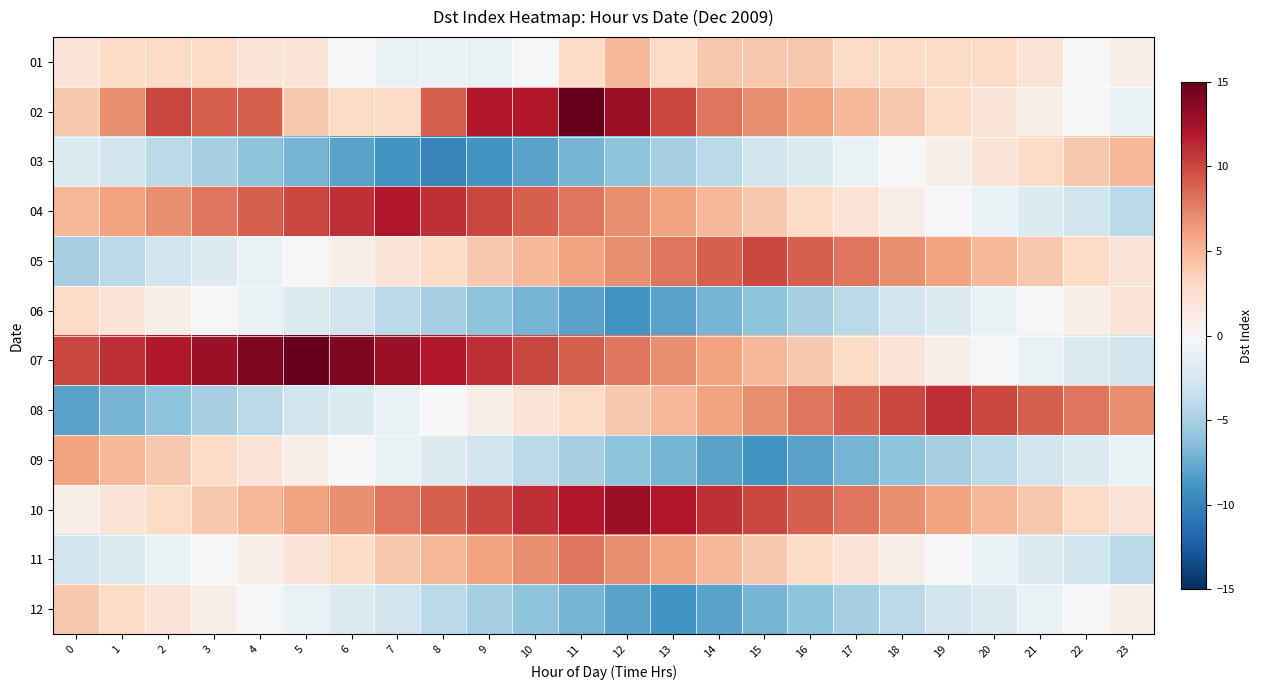

Which label corresponds to the largest value in the chart?

11